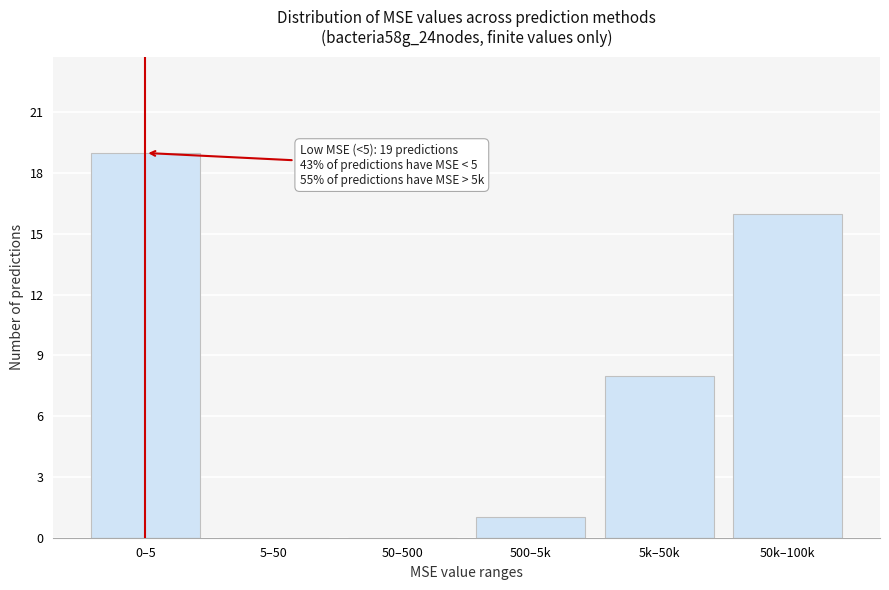

Reading left to right, extract all data points from this chart.

0–5=19	5–50=0	50–500=0	500–5k=1	5k–50k=8	50k–100k=16